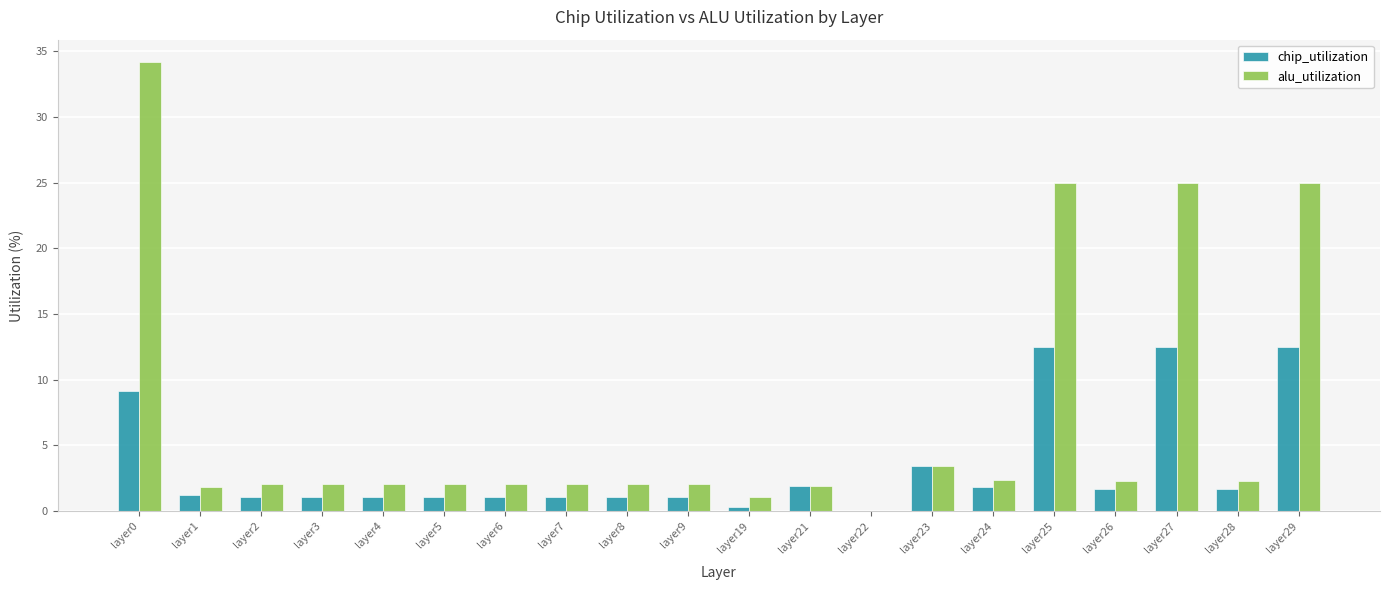

How many groups of bars are there?

20